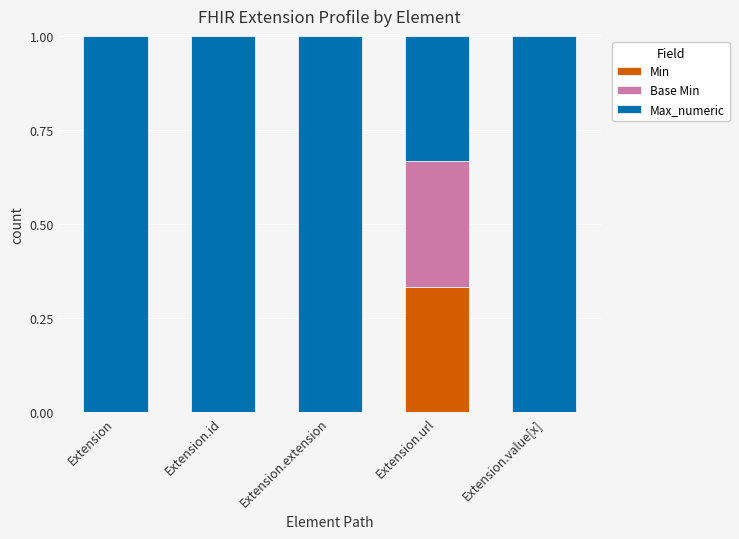

Which series has the largest total across all categories?

Max_numeric